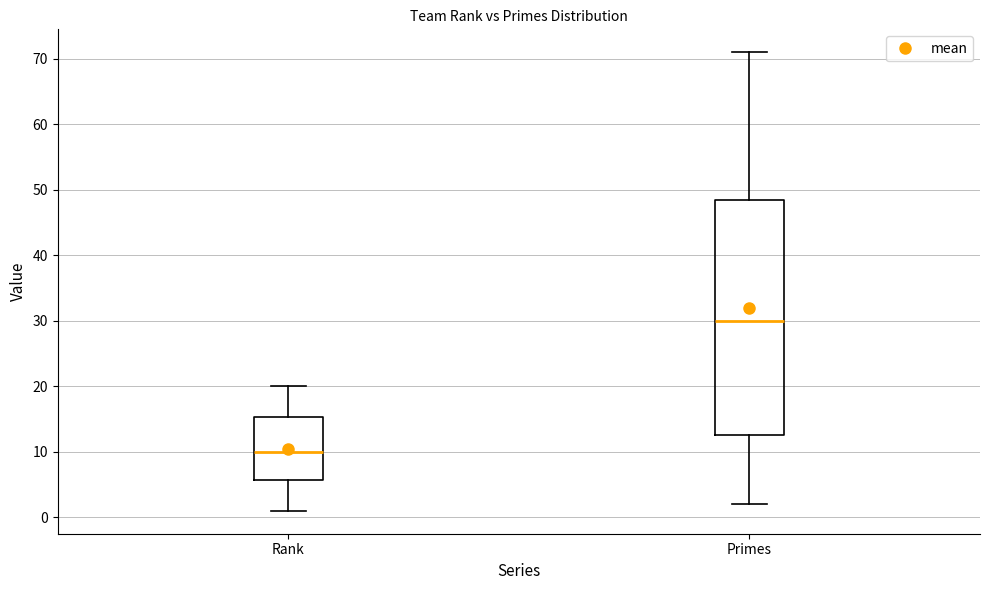

Reading left to right, read every box against the y-axis: the position of its median line, the range the box covers, and the ends of its whiskers. The values are not printed on the chart, so give them approximately, as read against the axis.

Rank: median 10, box 6 to 15, whiskers 1 to 20
Primes: median 30, box 13 to 49, whiskers 2 to 71